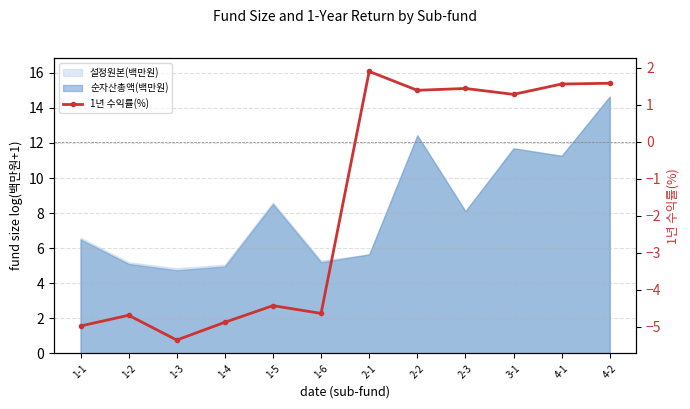

How many values are below 1?

6